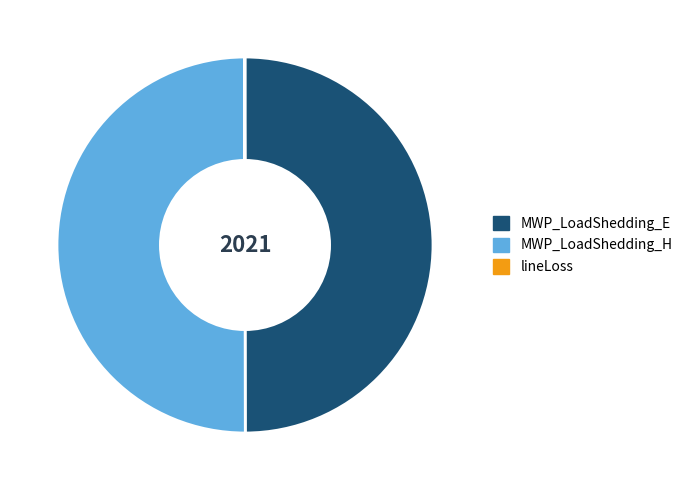

True or false: MWP_LoadShedding_E accounts for 41% of the total.

False